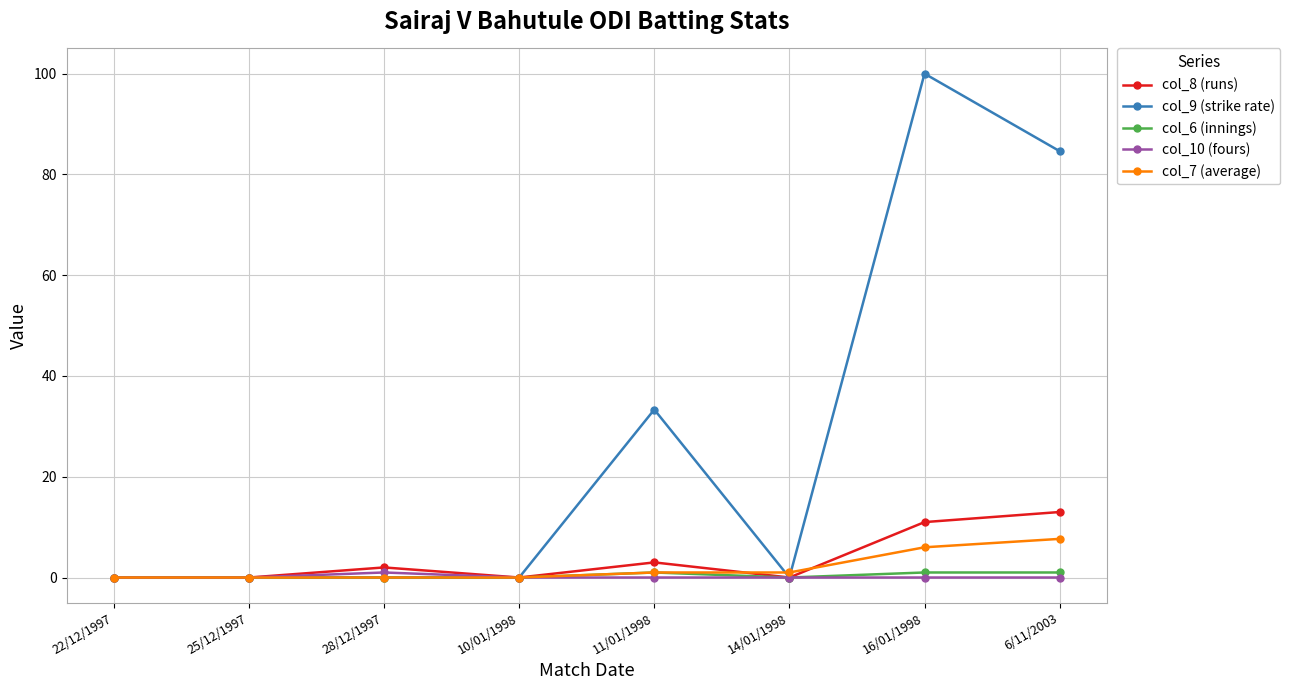

At how many categories does at least one series exceed 32?

3